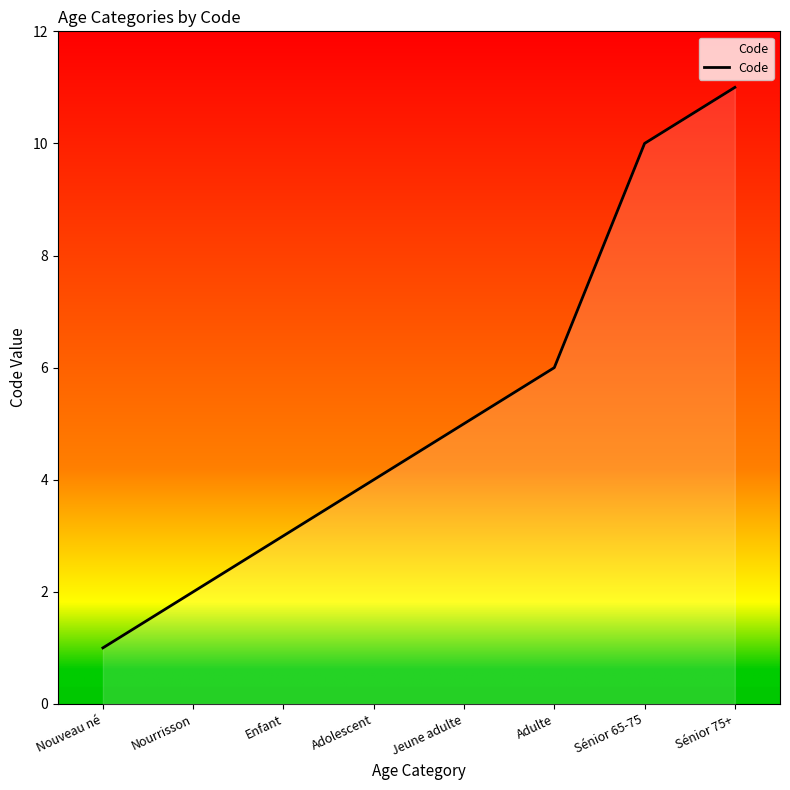

Rank the categories by value from highest to lowest.

Sénior 75+, Sénior 65-75, Adulte, Jeune adulte, Adolescent, Enfant, Nourrisson, Nouveau né